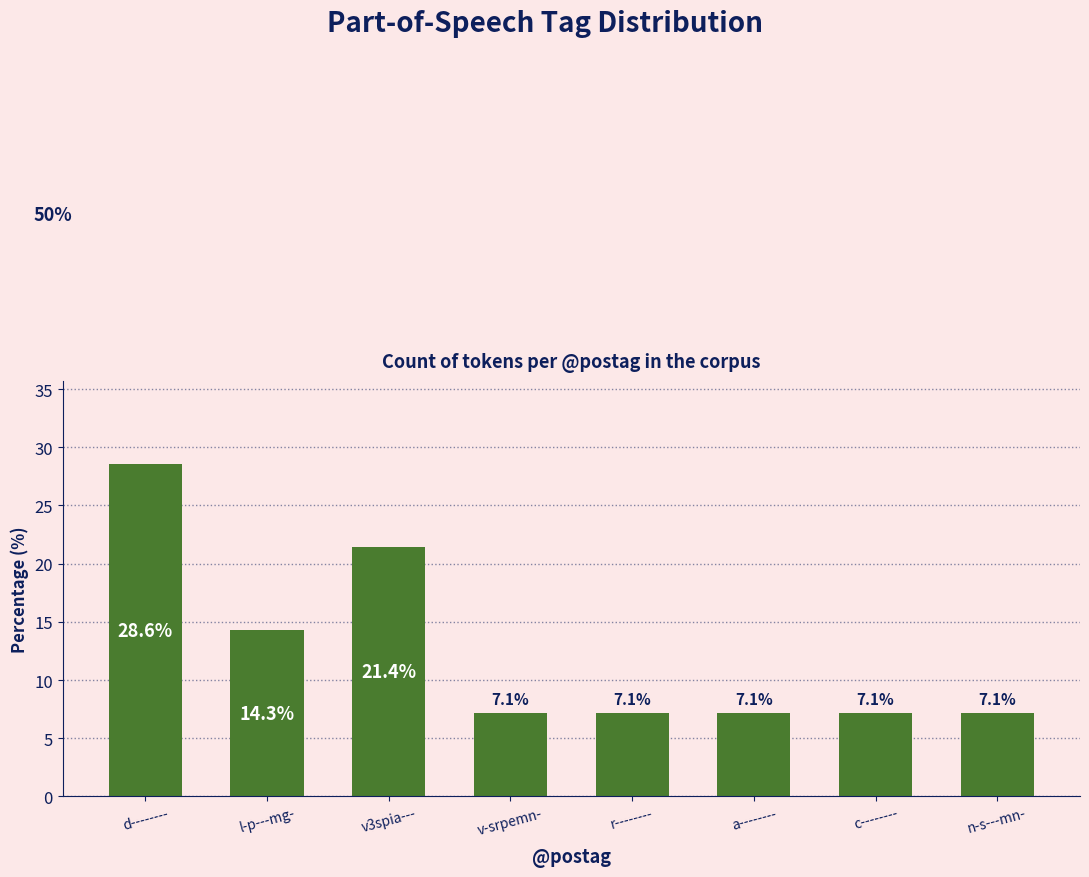

How many bars are there in total?

8